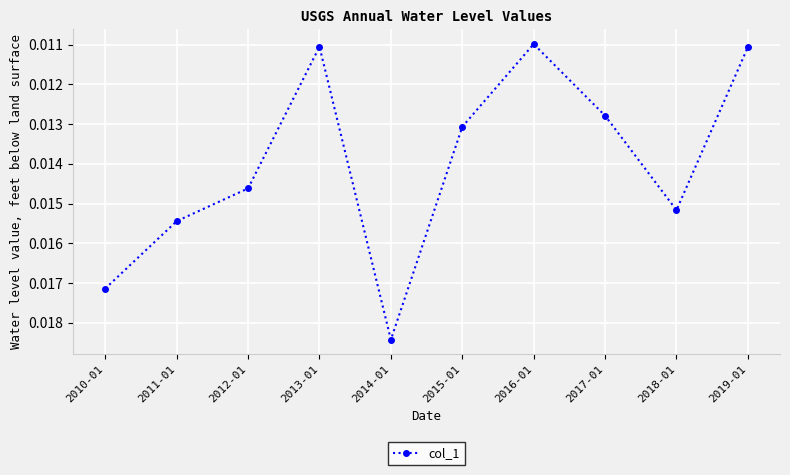

True or false: there are more than 1 points higher than both neighbors.

True